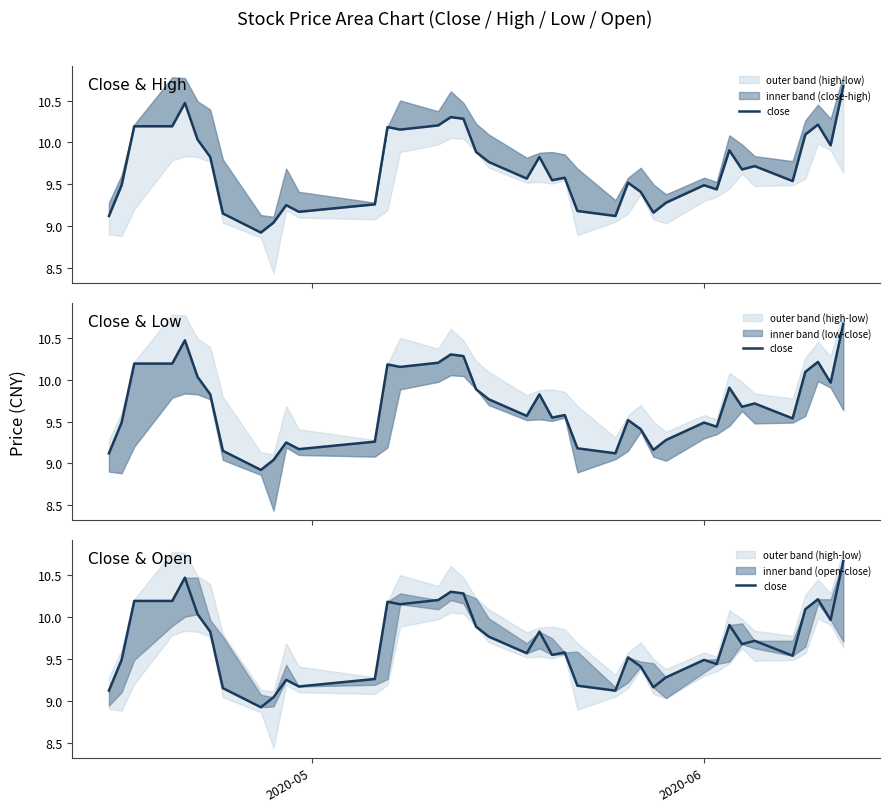

Count the number of categories in the chart.

40